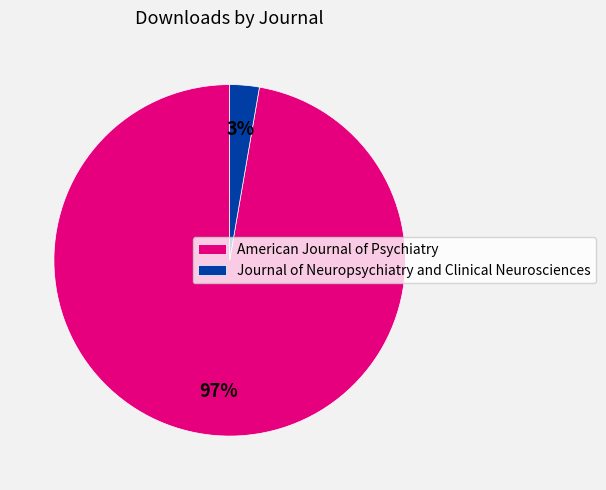

How many slices are in this pie chart?

2